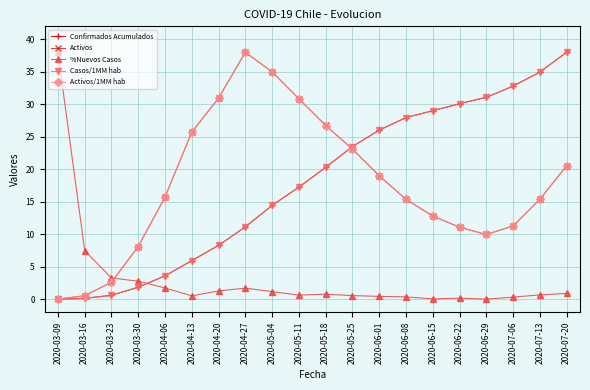

Is the value of Casos/1MM hab at 2020-06-29 greater than the value of Confirmados Acumulados at 2020-06-15?

Yes